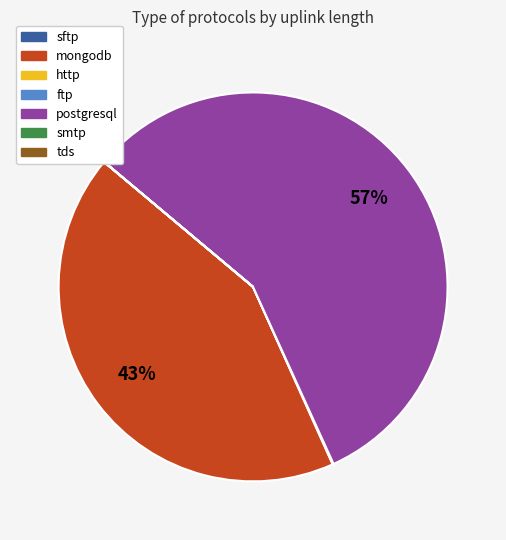

Is there any slice that represents more than half of the pie?

Yes